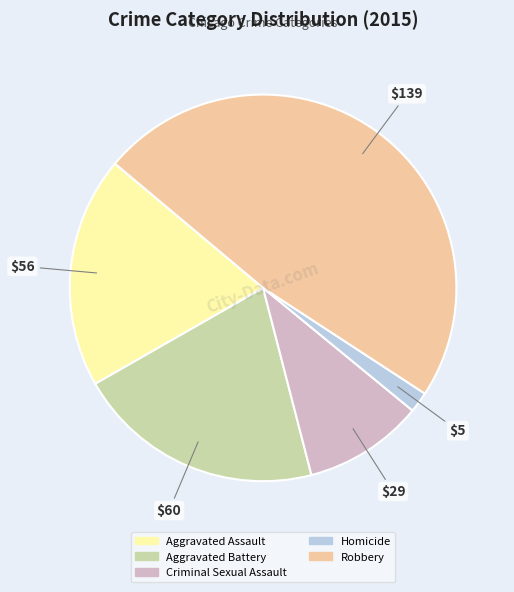

Rank the categories by value from highest to lowest.

Robbery, Aggravated Battery, Aggravated Assault, Criminal Sexual Assault, Homicide